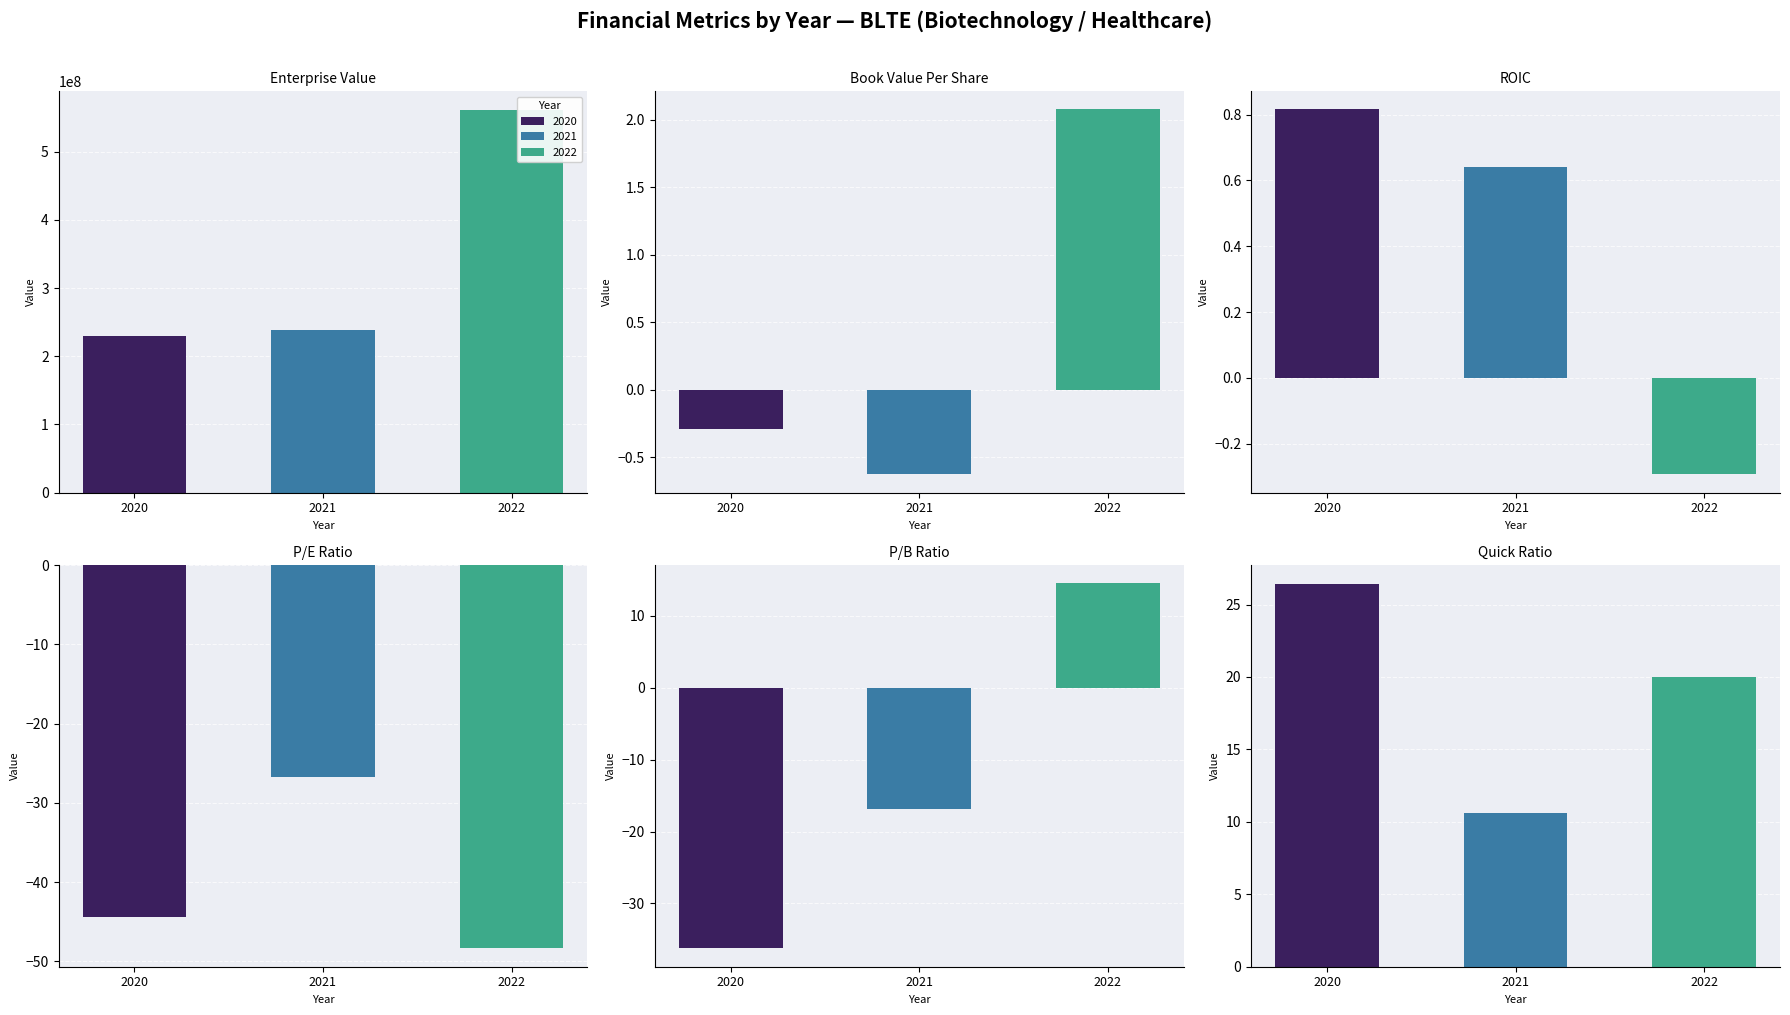

Between 2020 and 2021, which series saw the biggest shift?

EnterpriseValue